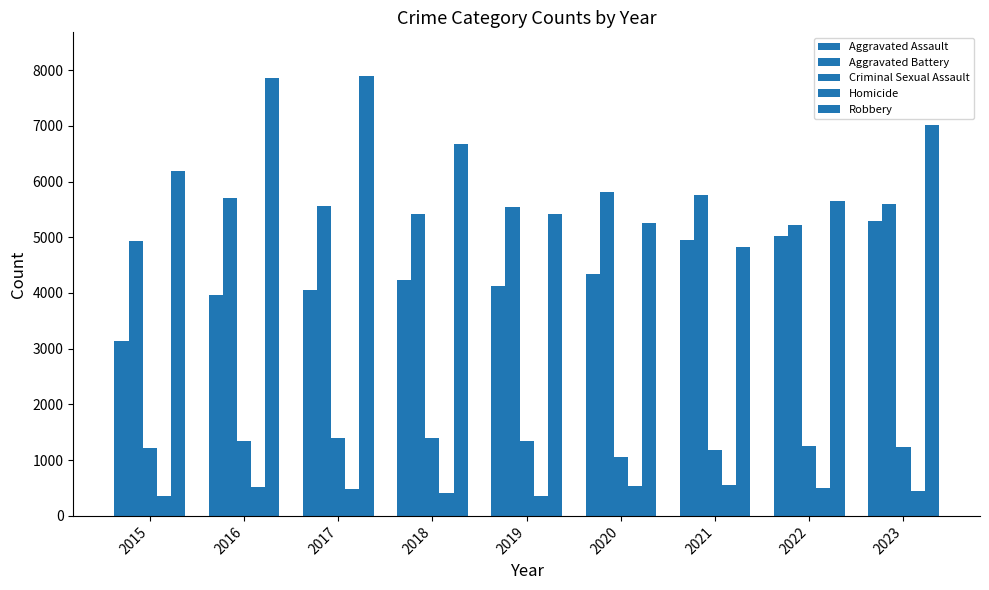

How many groups of bars are there?

9